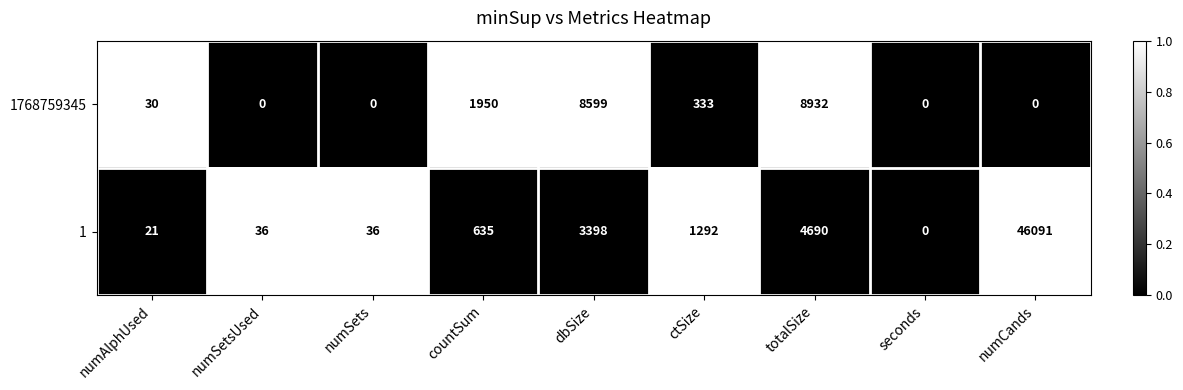

Reading left to right, transcribe all the data shown in this chart.

1768759345: 30	0	0	1950	8599	333	8932	0	0
1: 21	36	36	635	3398	1292	4690	0	46091